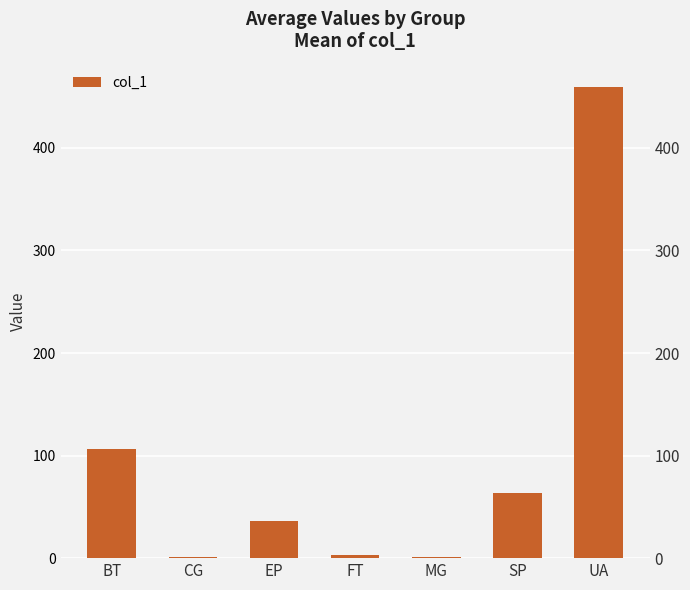

Reading left to right, list all the values displayed in this chart.

BT=106.4	CG=1.5	EP=36.4	FT=2.9	MG=1.5	SP=63.2	UA=459.2